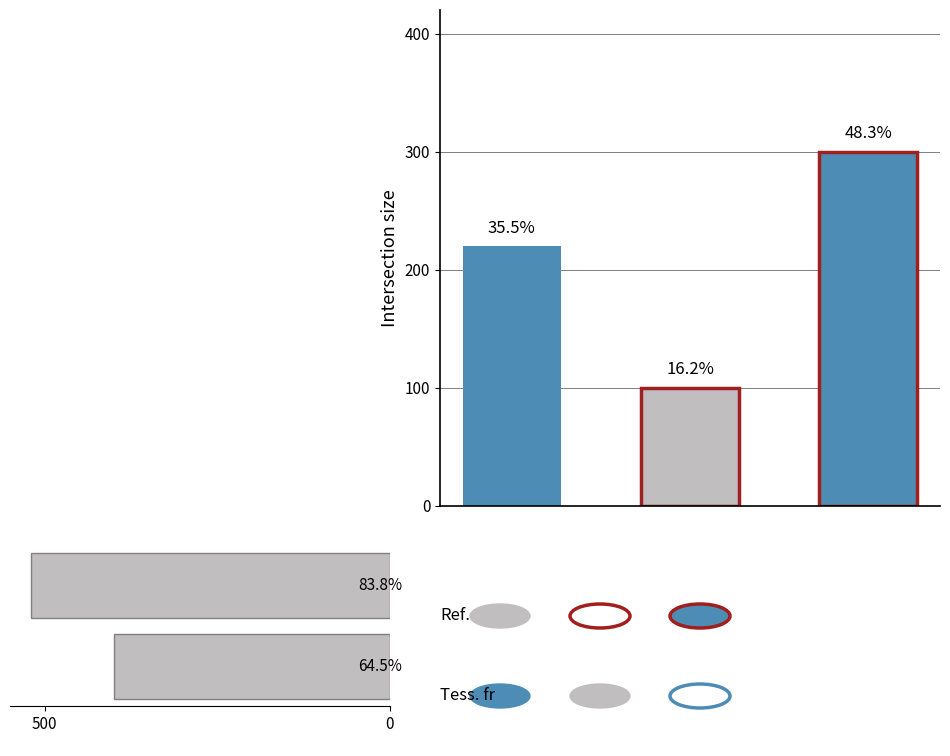

What is the difference between the maximum and minimum values?

120